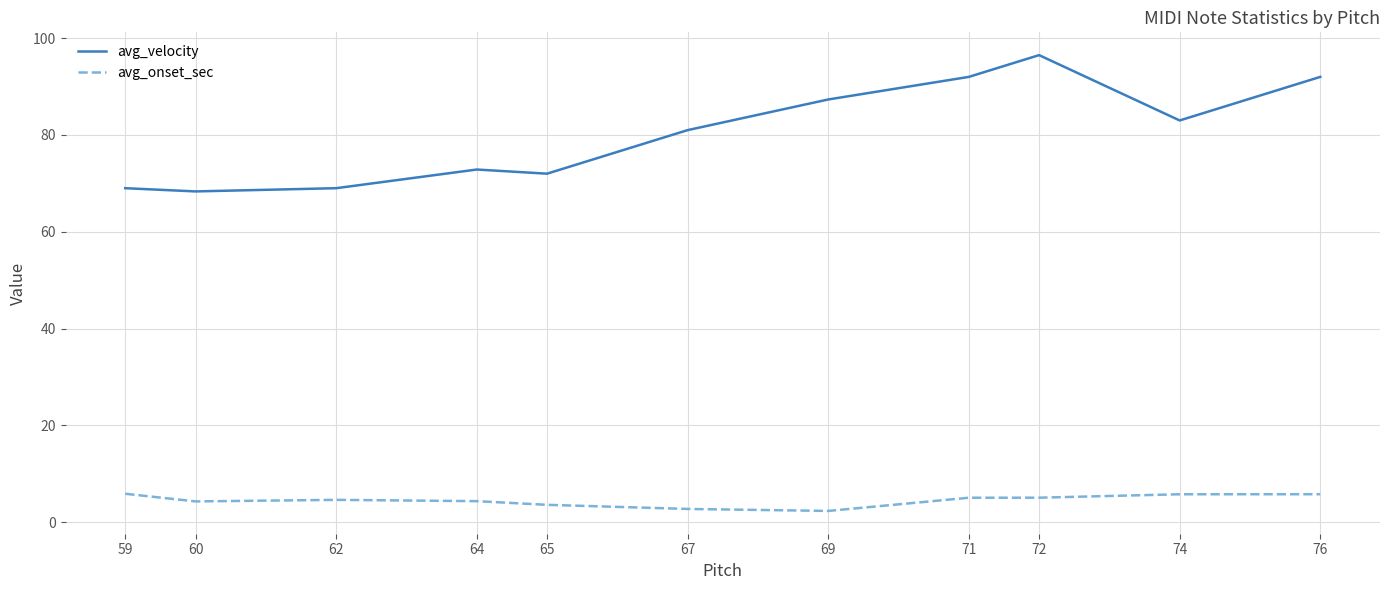

True or false: avg_onset_sec and avg_velocity cross at least once.

False